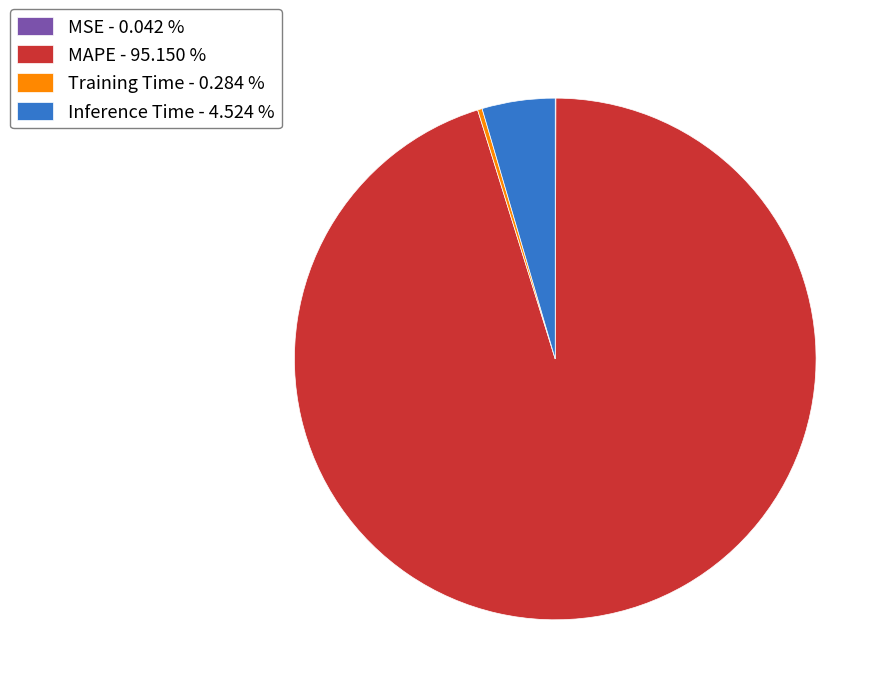

What is the largest slice in the pie chart?

MAPE